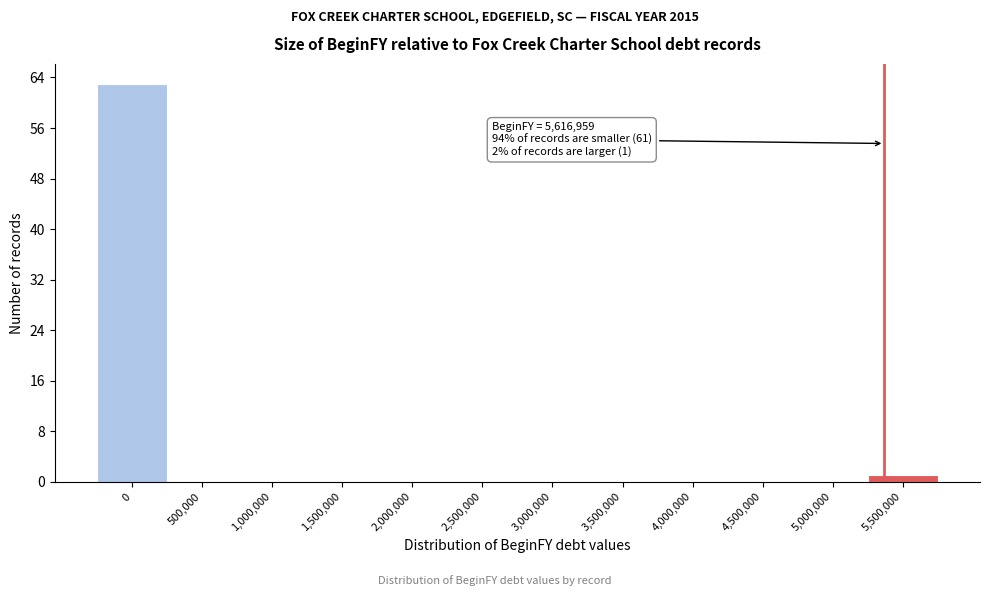

Reading left to right, what are all the values shown in this chart?

0=63	500,000=0	1,000,000=0	1,500,000=0	2,000,000=0	2,500,000=0	3,000,000=0	3,500,000=0	4,000,000=0	4,500,000=0	5,000,000=0	5,500,000=1